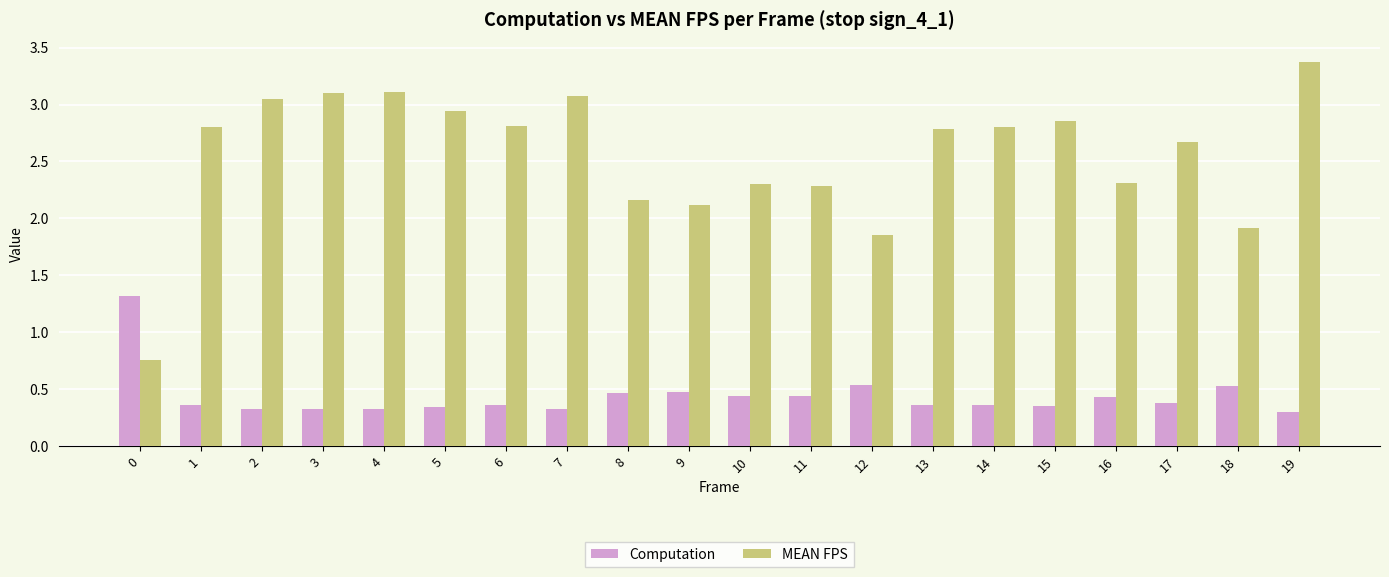

At how many categories does at least one series exceed 0?

20